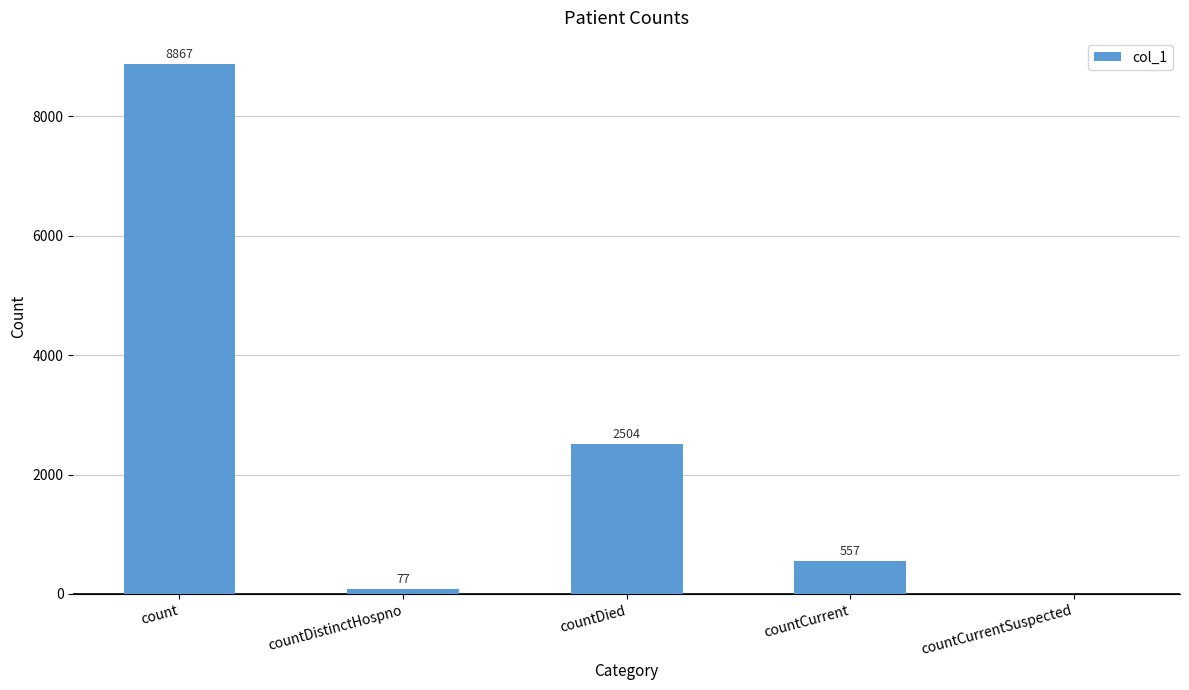

Reading right to left, transcribe all the data shown in this chart.

0	557	2504	77	8867